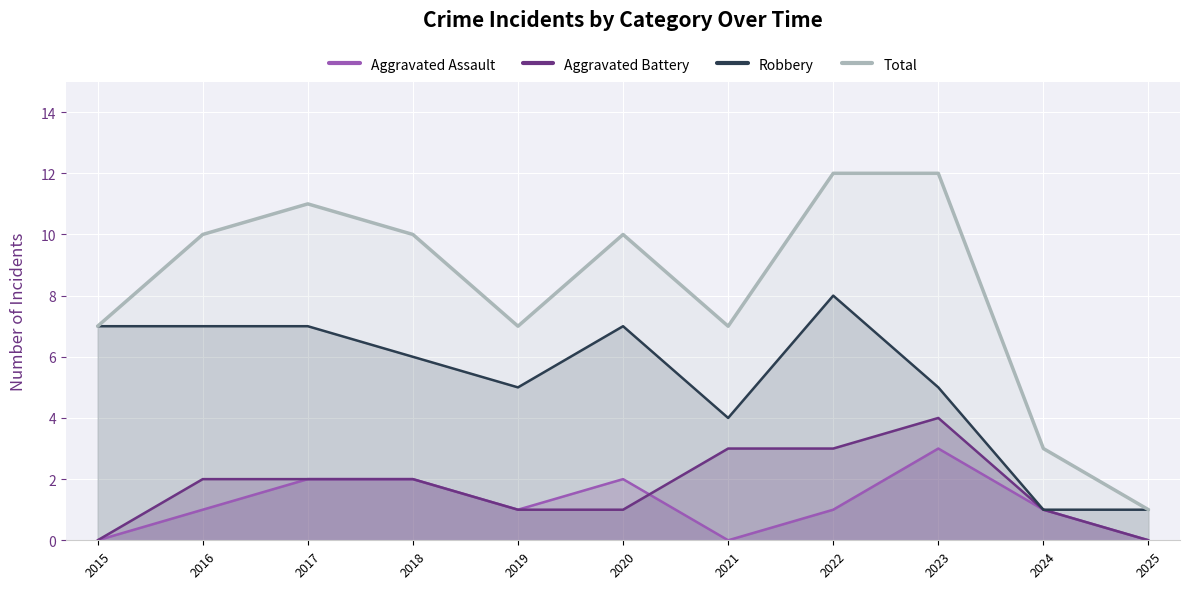

At which category does the chart reach its peak across all series?

2022